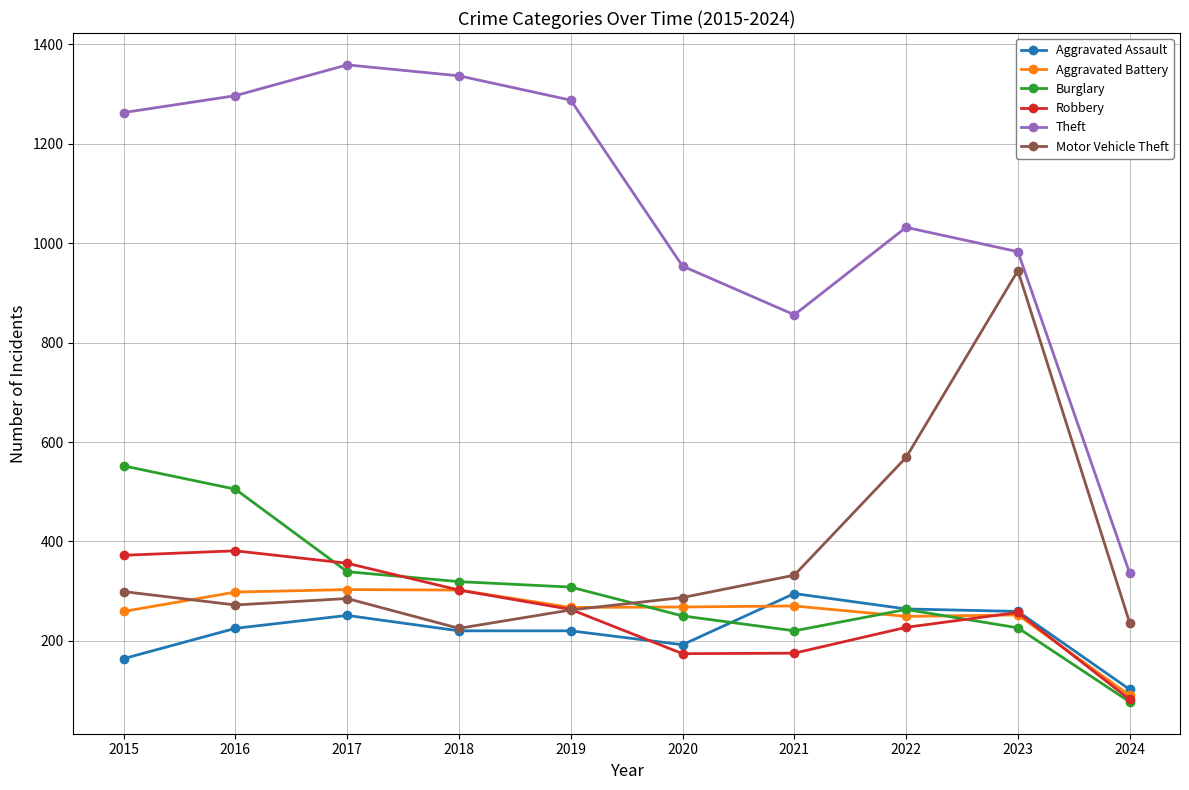

In Robbery, how many points are higher than both neighbors (excluding endpoints)?

2